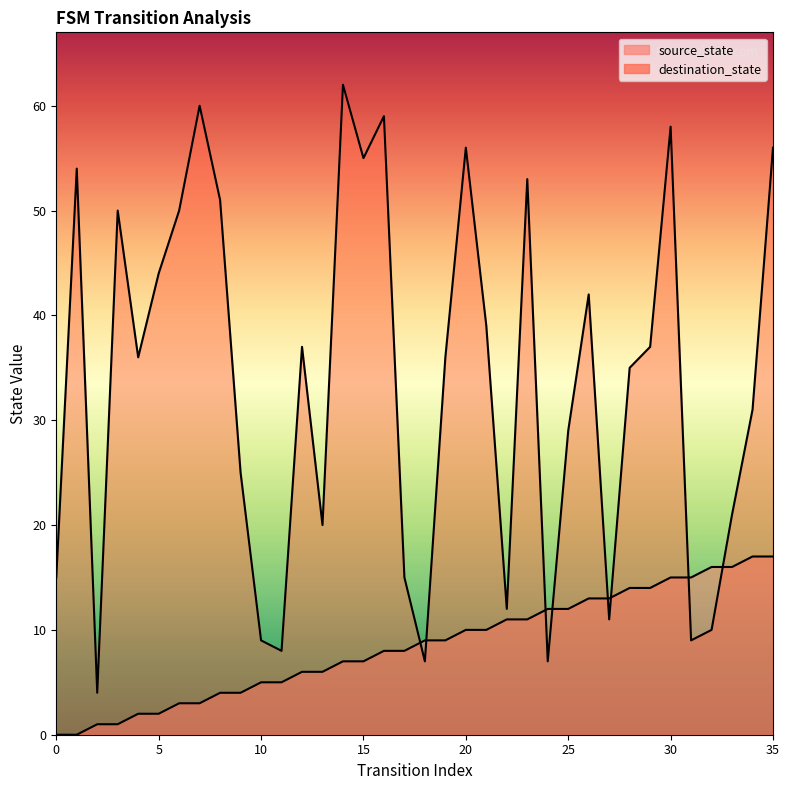

Rank the categories by source_state value from highest to lowest.

34, 35, 32, 33, 30, 31, 28, 29, 26, 27, 24, 25, 22, 23, 20, 21, 18, 19, 16, 17, 14, 15, 12, 13, 10, 11, 8, 9, 6, 7, 4, 5, 2, 3, 0, 1